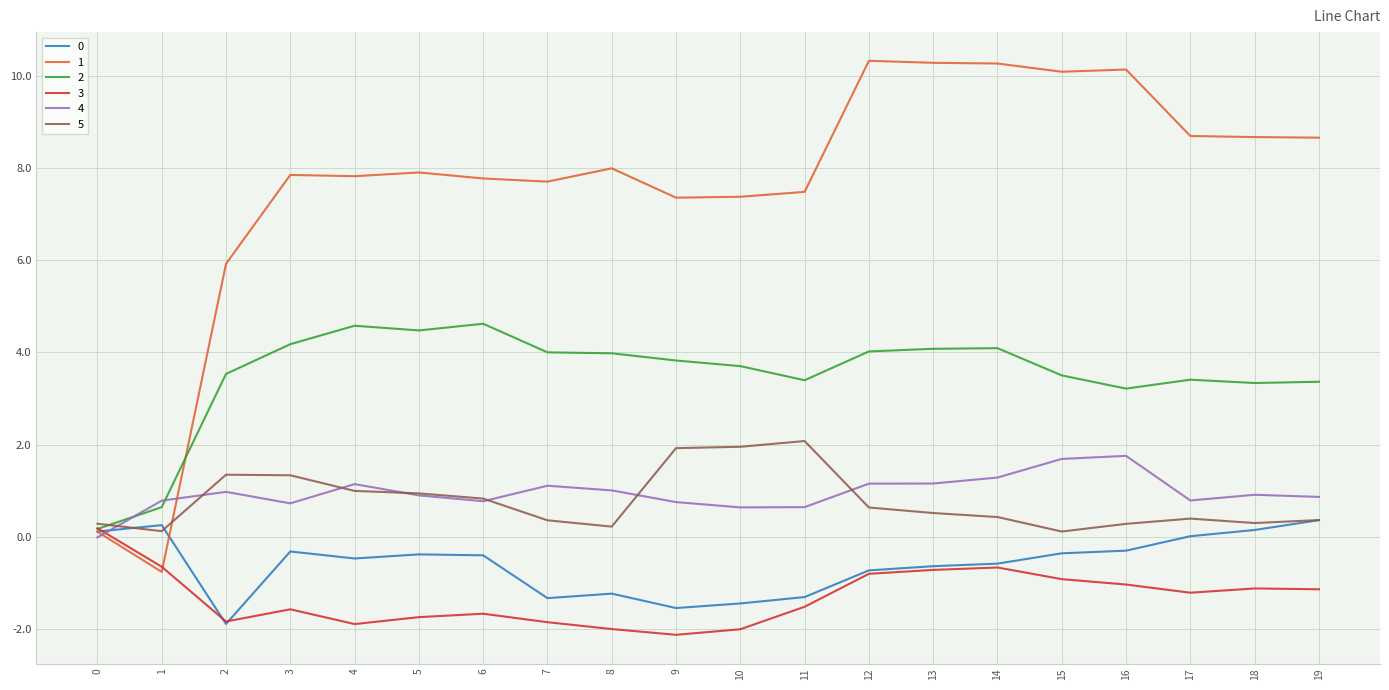

How many categories are shown in the chart?

20